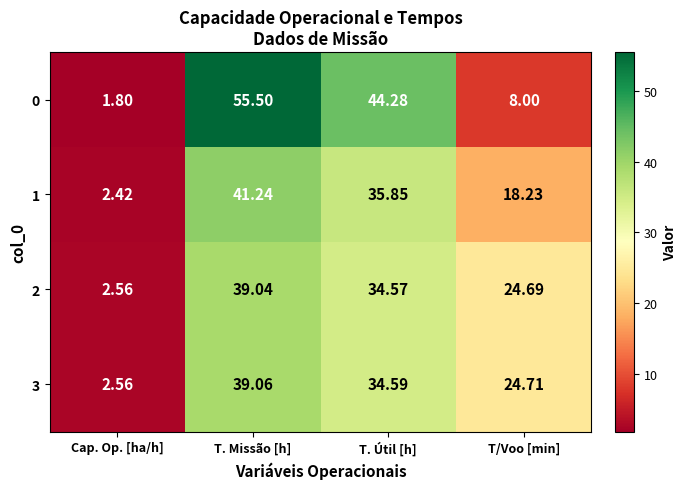

Where does the 0 series first go above 44?

T. Missão [h]